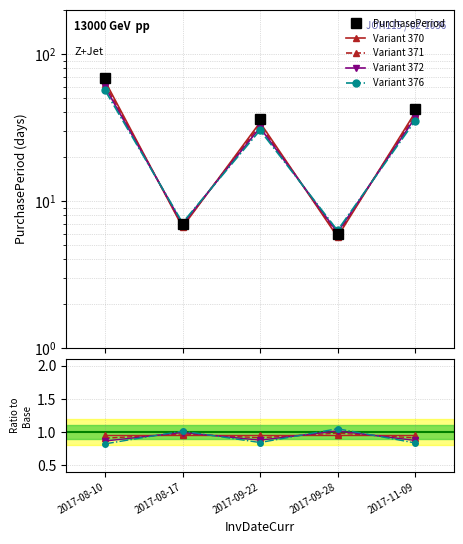

How many data points in PurchasePeriod are less than 36?

2